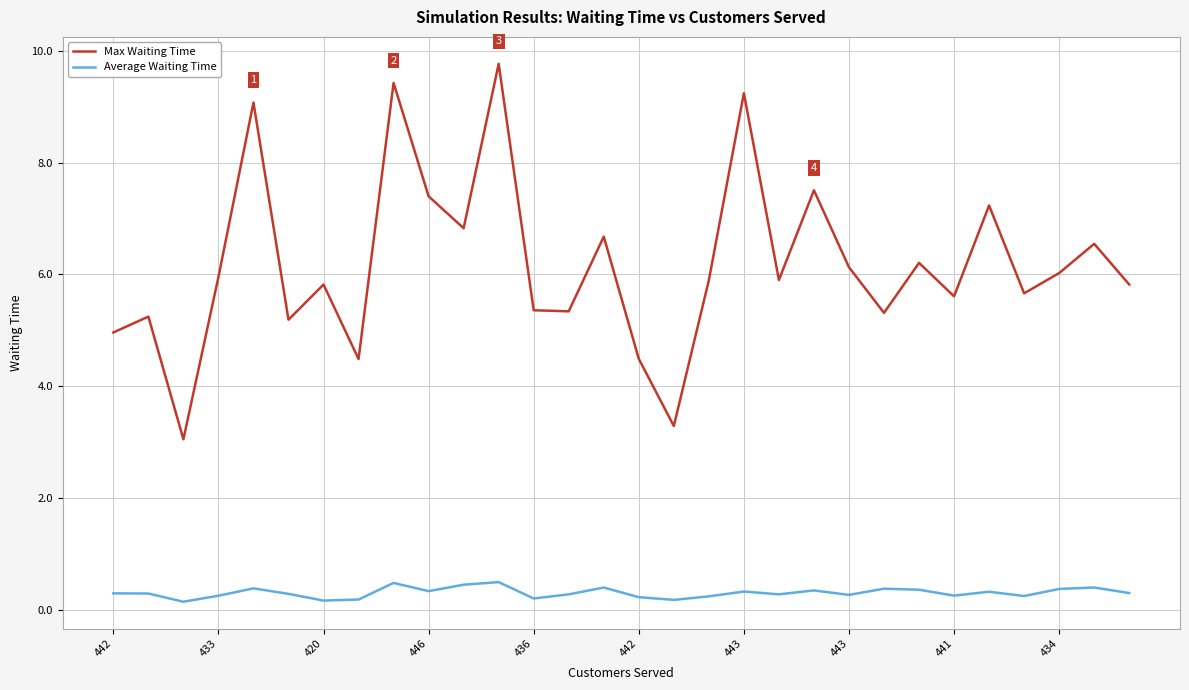

Which series has the widest spread of values?

Max Waiting Time